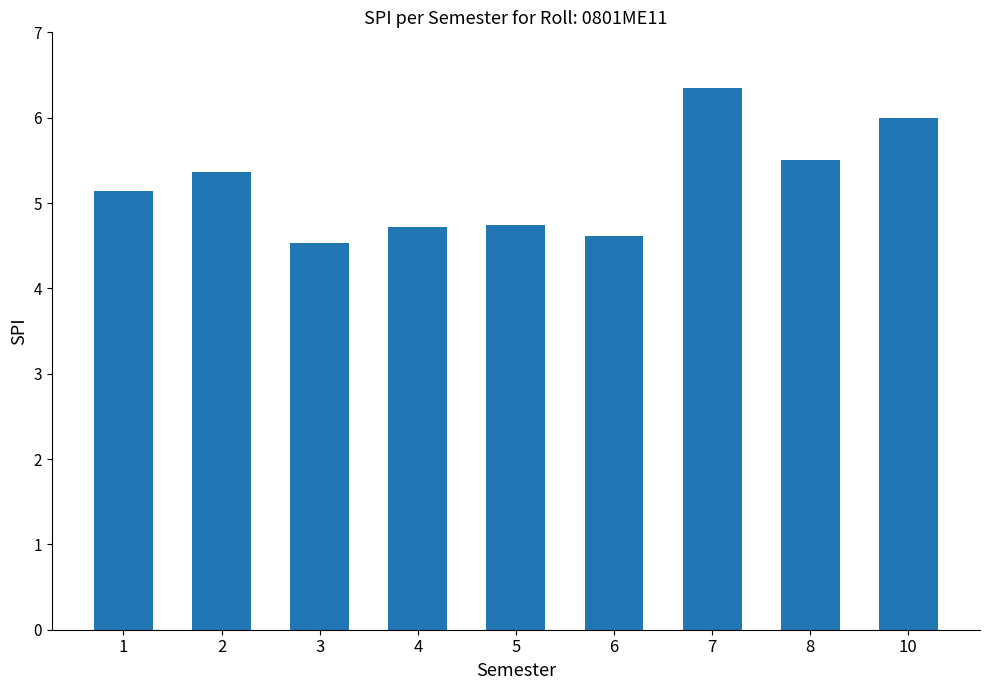

Where is the data nearest to the value 5?

1